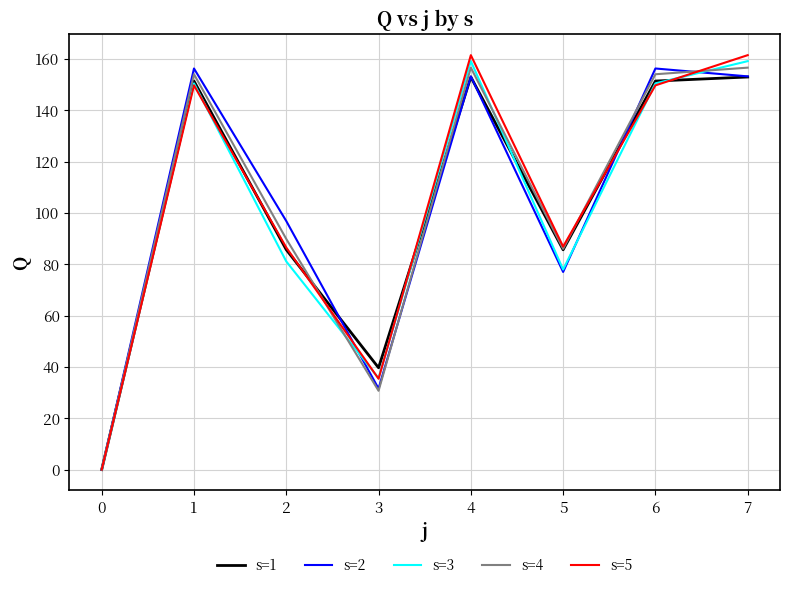

List the series in order of their overall mean, lowest first.

s=3, s=1, s=2, s=4, s=5